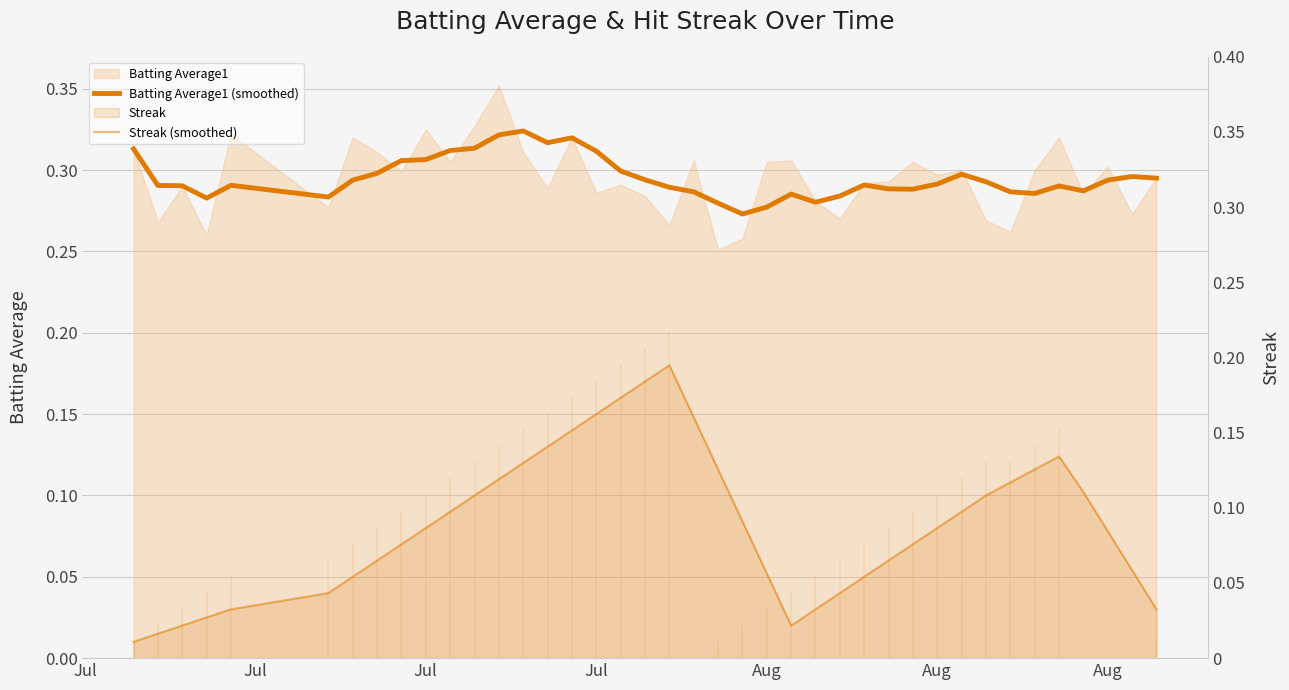

What is the lowest value of the Batting Average1 (smoothed) series?

0.3